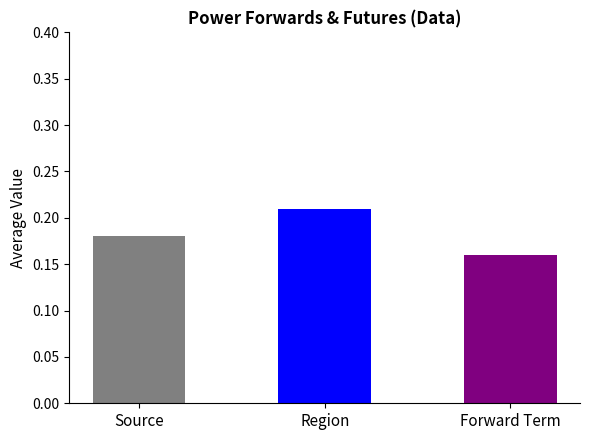

Are the bars horizontal?

No